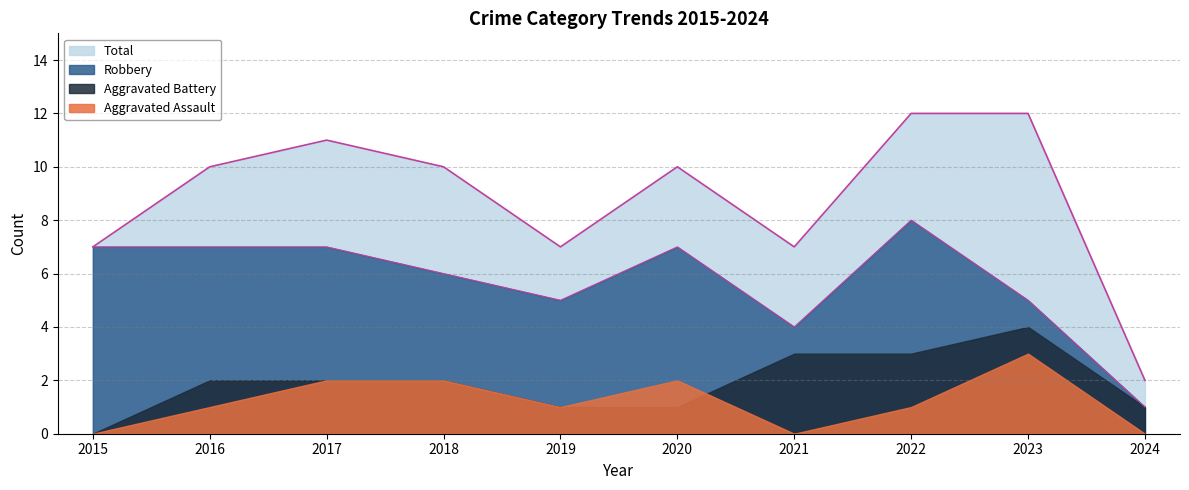

Rank the series at 2022 from lowest to highest value.

Aggravated Assault, Aggravated Battery, Robbery, Total